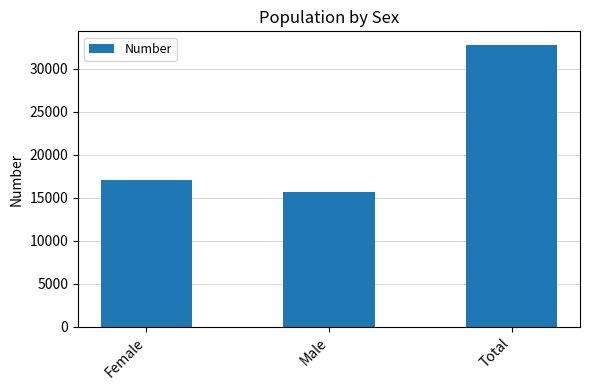

What is the label of the 3rd bar from the right?

Female